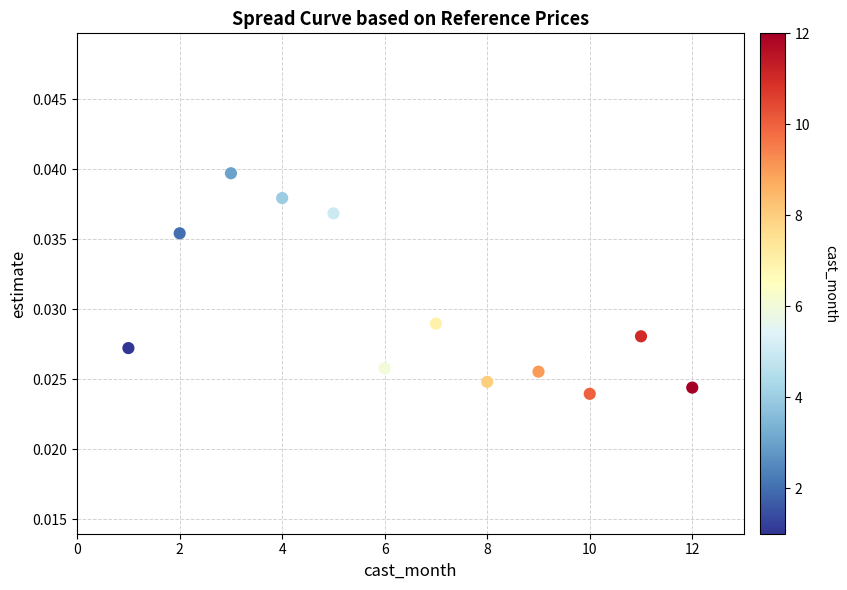

What is the range of X values (max minus min)?

11.0